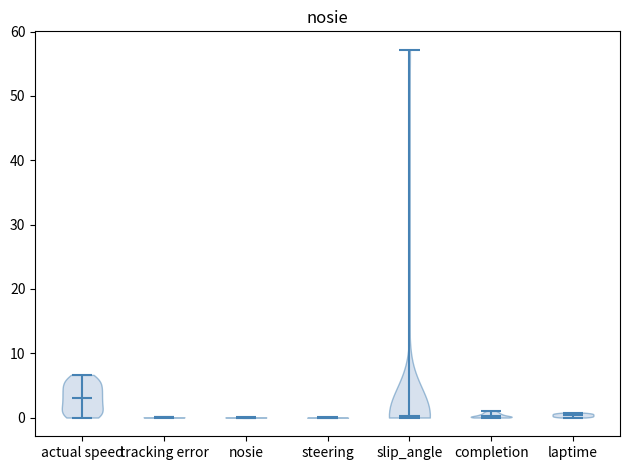

What is the highest point the violin for nosie reaches on the y-axis? The values are not printed on the chart, so give them approximately, as read against the axis.

0